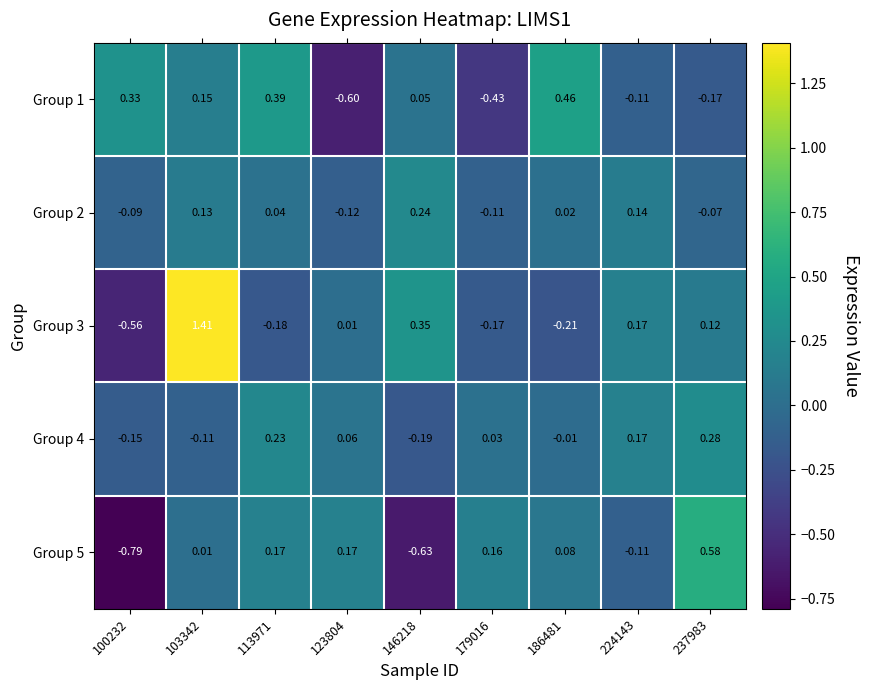

Is the value of Group 3 at 186481 greater than the value of Group 2 at 237983?

No